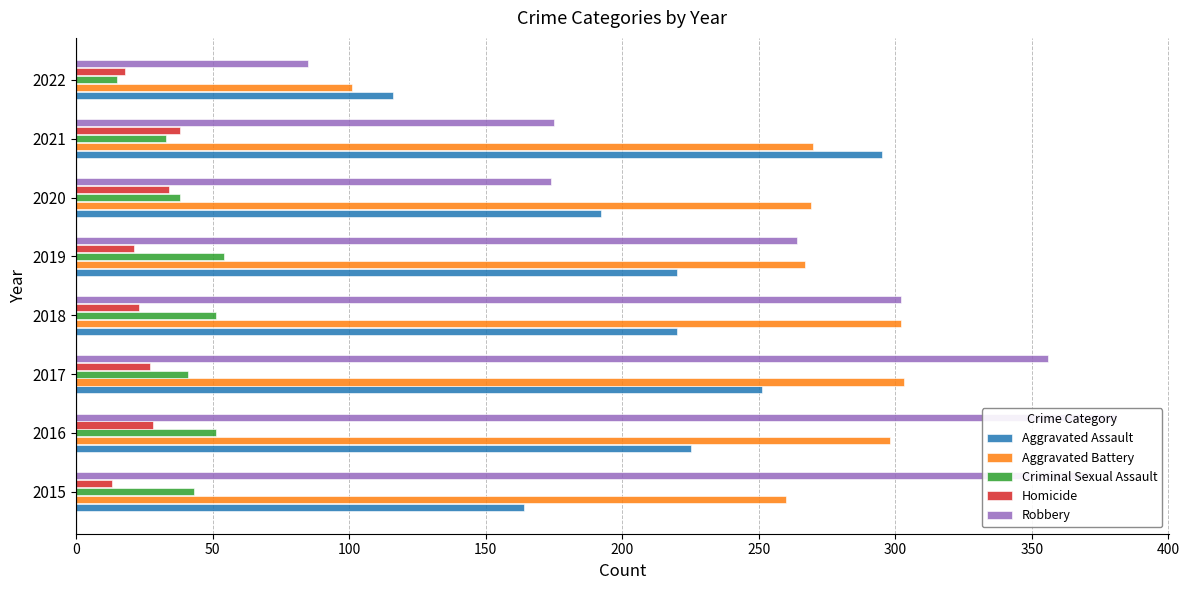

What is the average value of the Criminal Sexual Assault series?

41